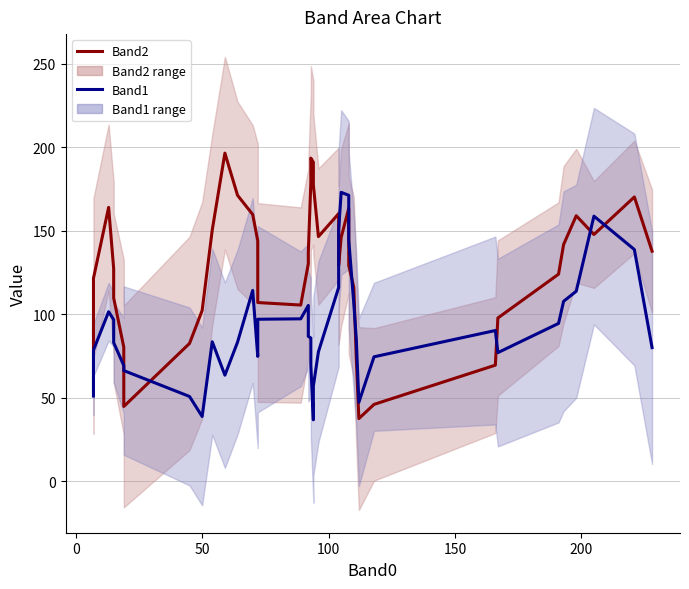

In Band2 line, how many points are lower than both neighbors (excluding endpoints)?

6